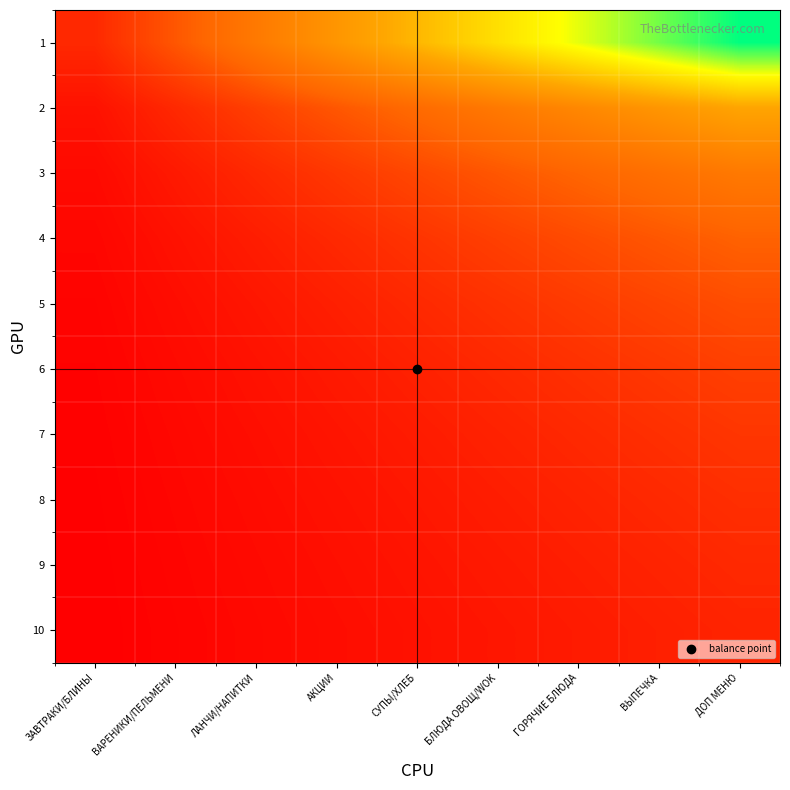

Count the number of data series in this chart.

10